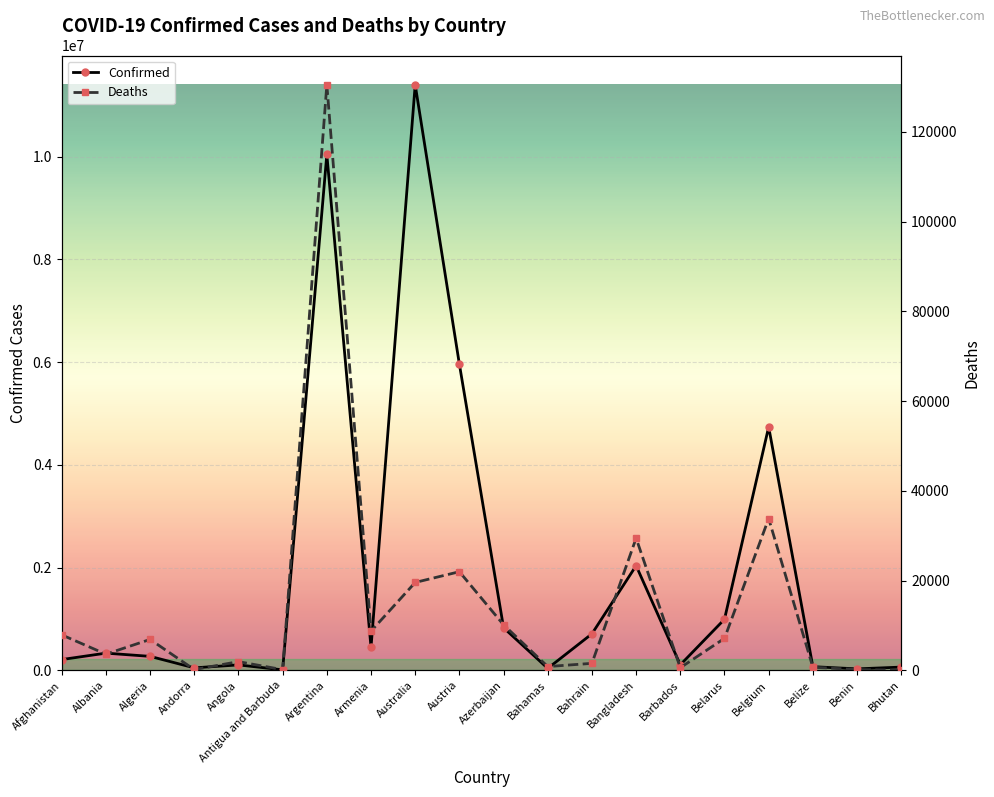

Where is the first local minimum for Confirmed?

Andorra